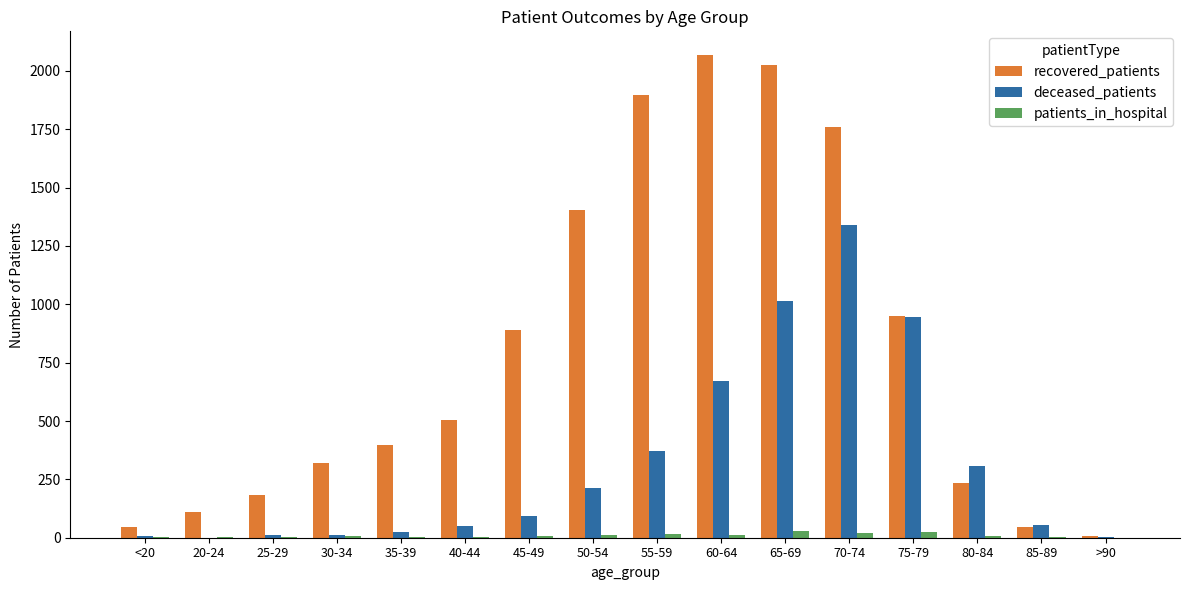

True or false: patients_in_hospital has a value of 27 at 65-69.

True